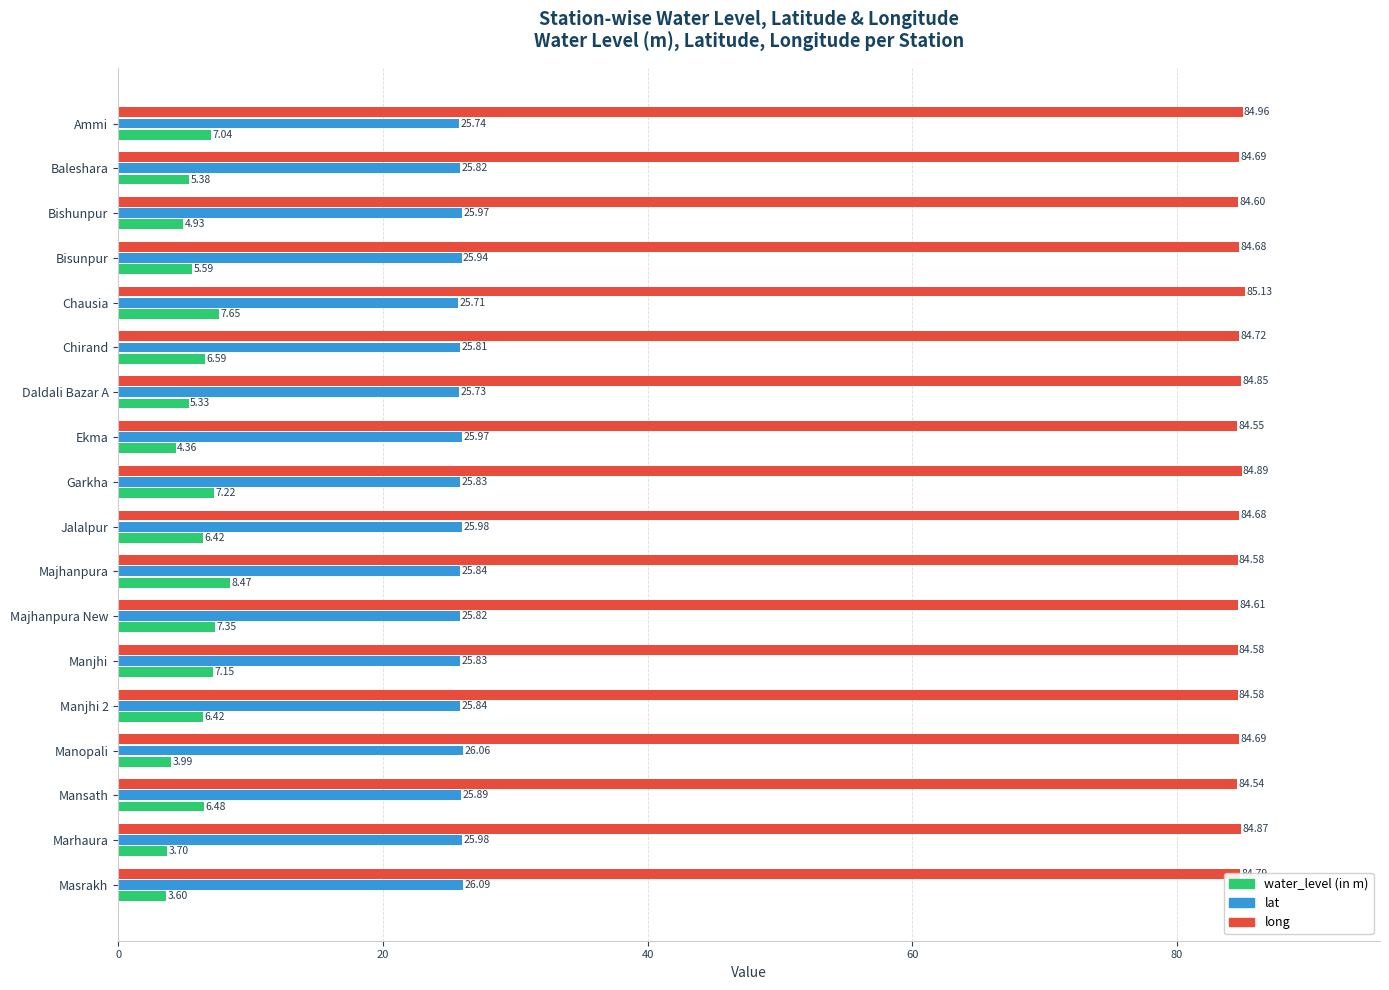

What is the difference between the maximum and second lowest values in the water_level (in m) series?

4.8